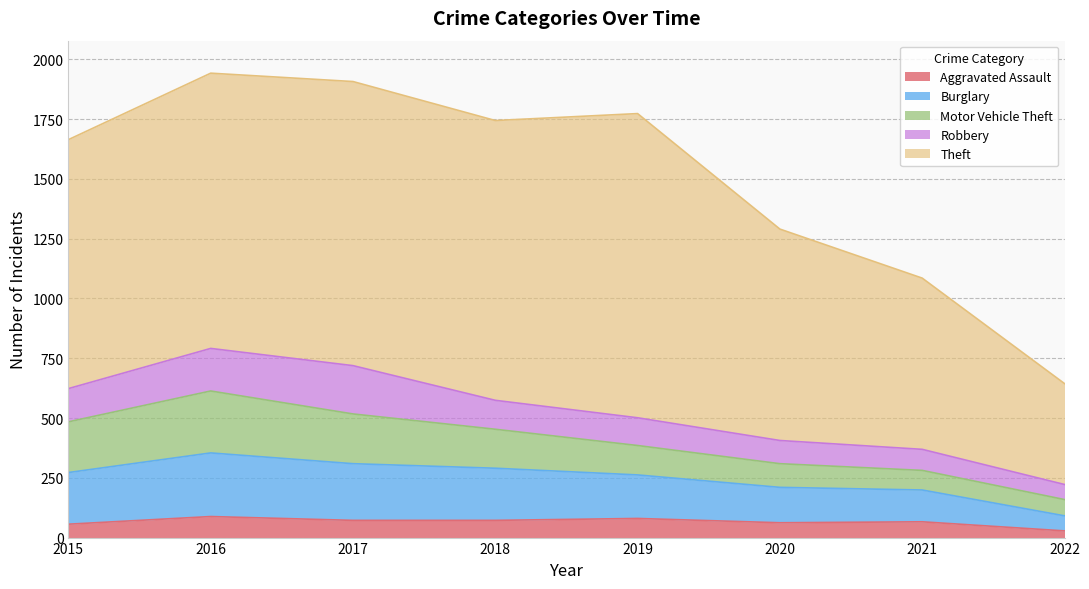

In Motor Vehicle Theft, how many points are higher than both neighbors (excluding endpoints)?

1